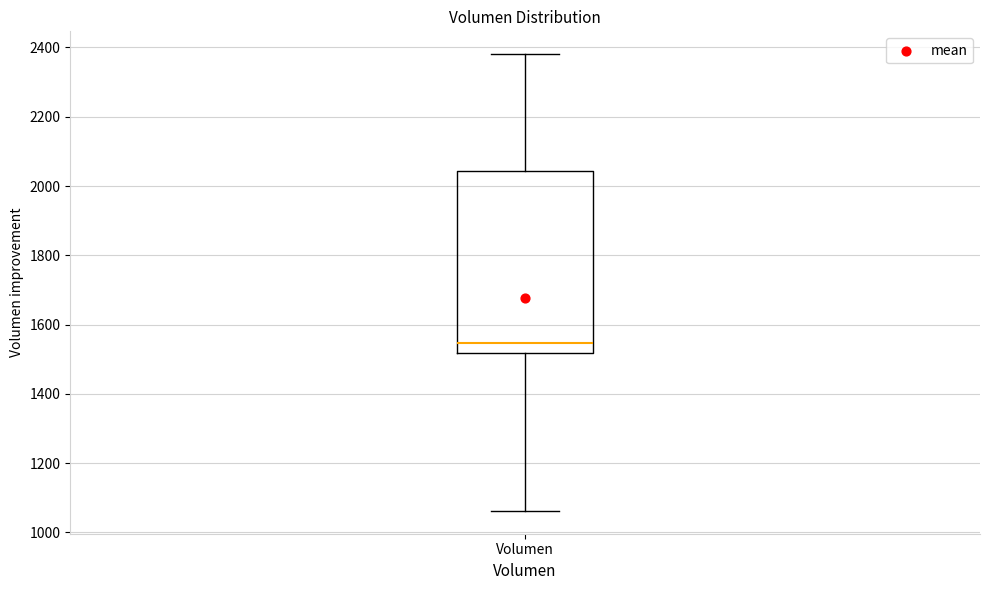

Read this box plot against the y-axis: the position of the median line, the range covered by the box, and the ends of both whiskers. The values are not printed on the chart, so give them approximately, as read against the axis.

median 1540, box 1520 to 2040, whiskers 1060 to 2380